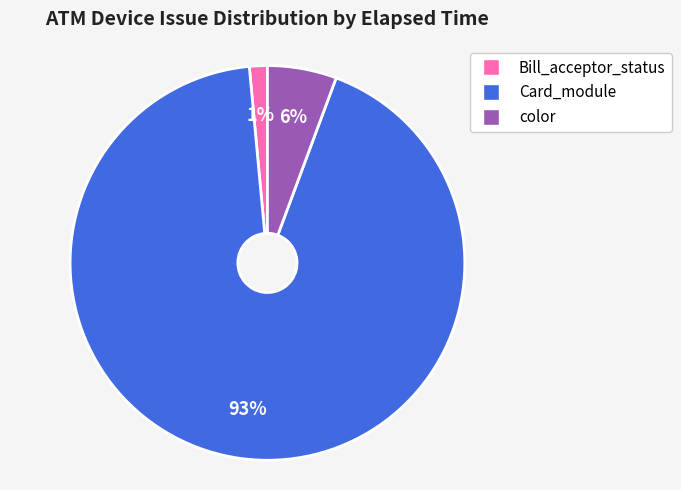

Is there a majority slice in this chart?

Yes